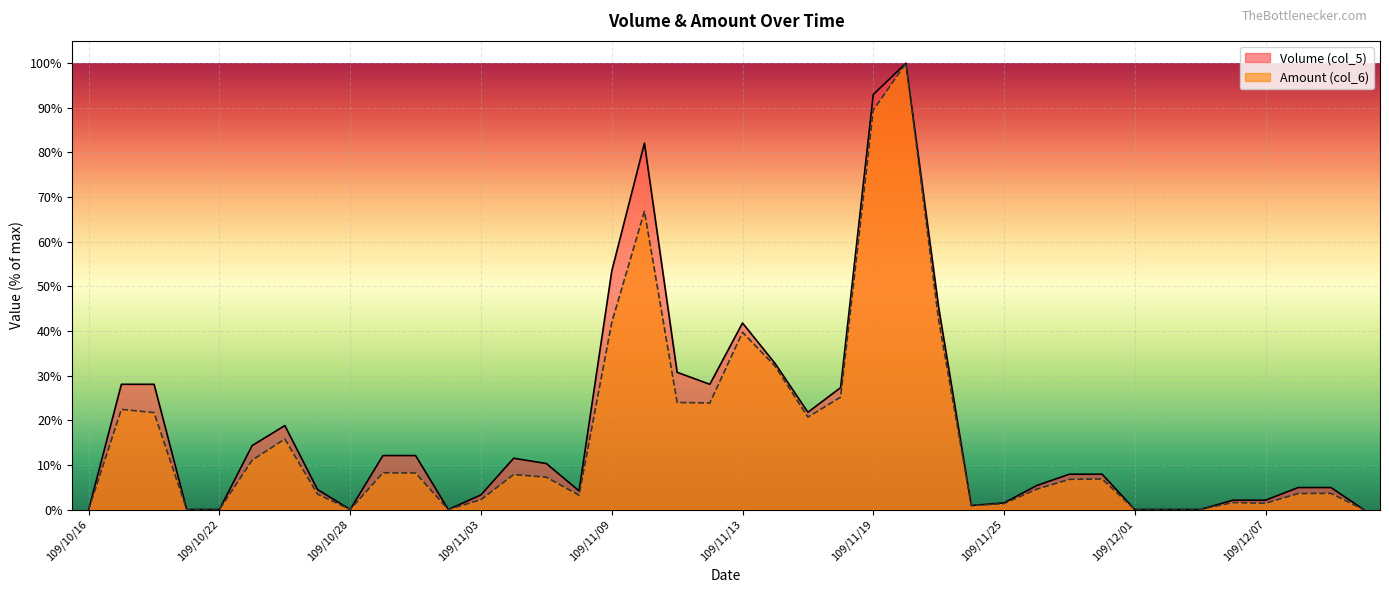

How many lines are shown in the chart?

2